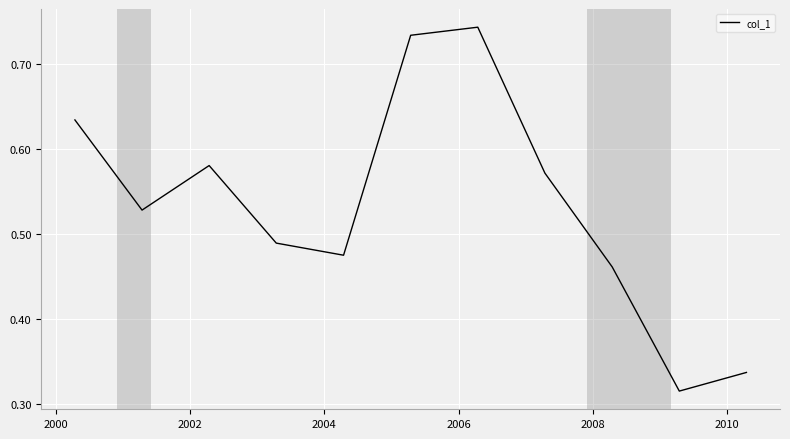

What is the difference between the maximum and minimum values?

0.4